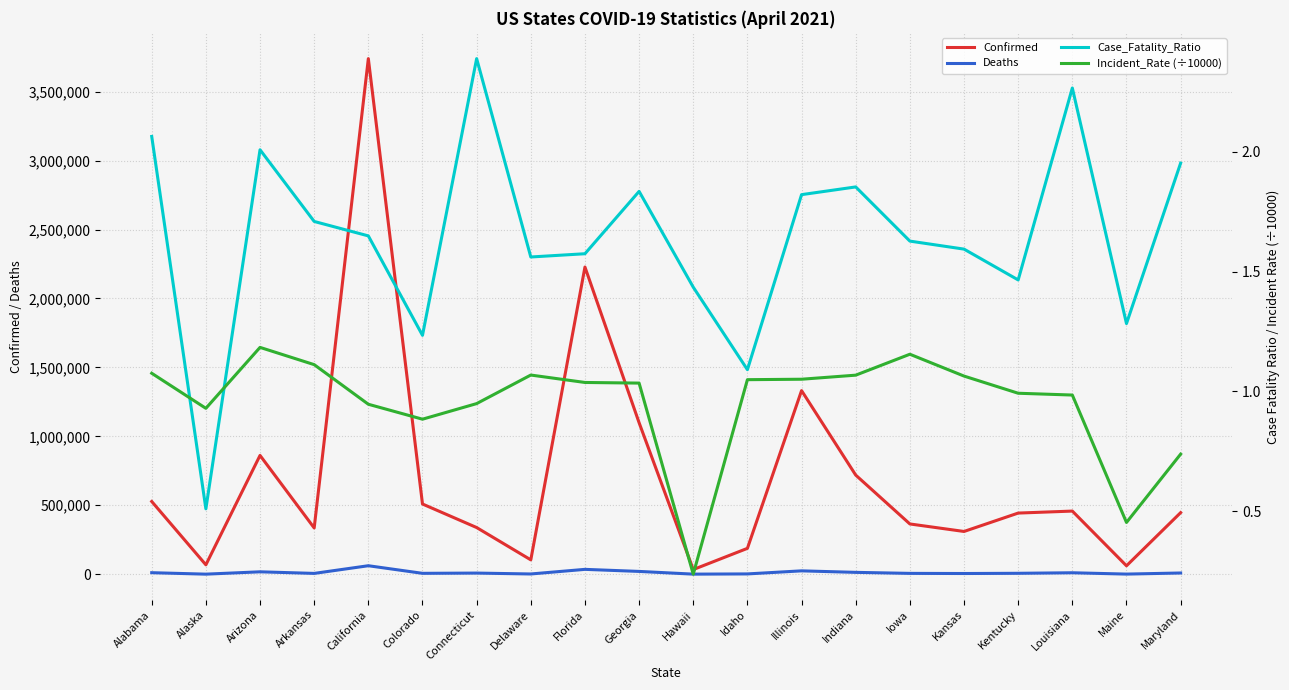

List the series in order of their peak value, highest first.

Confirmed, Deaths, Case_Fatality_Ratio, Incident_Rate (÷10000)